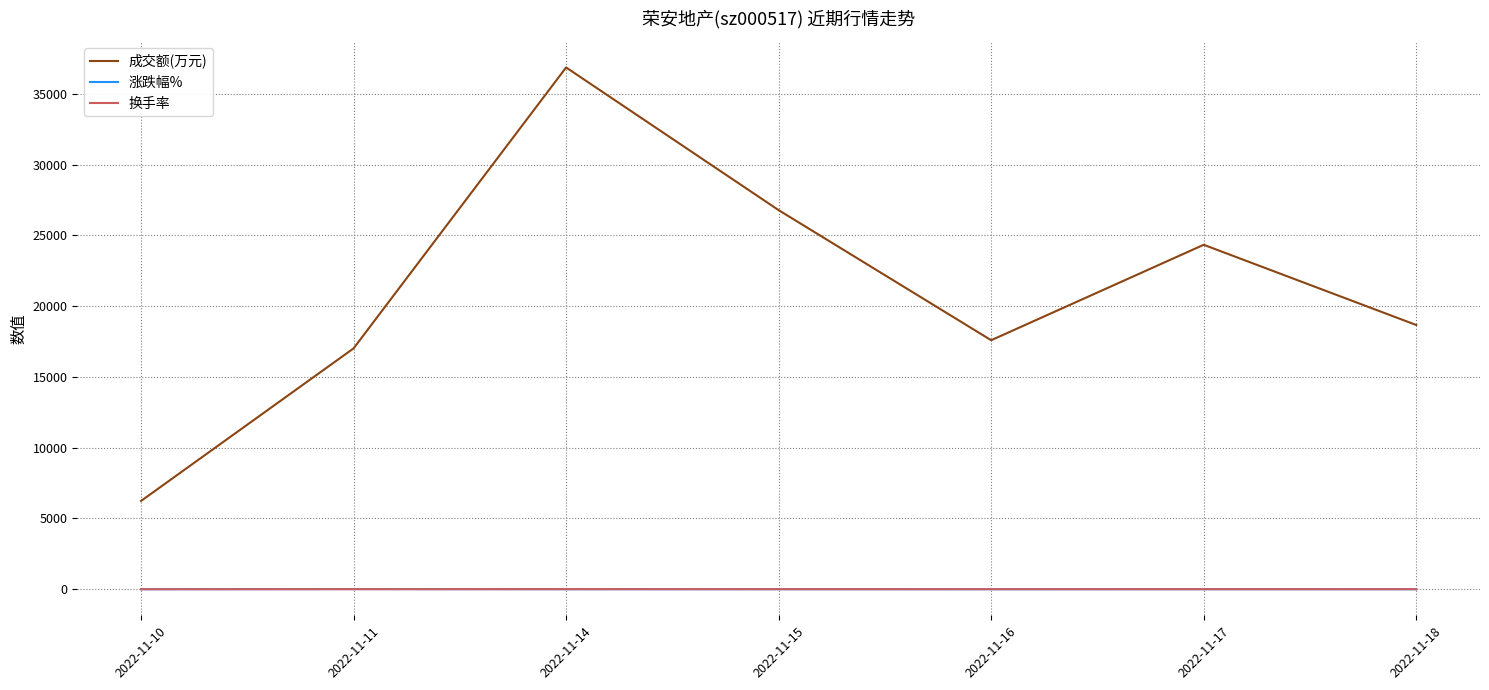

At which category does the chart reach its peak across all series?

2022-11-14